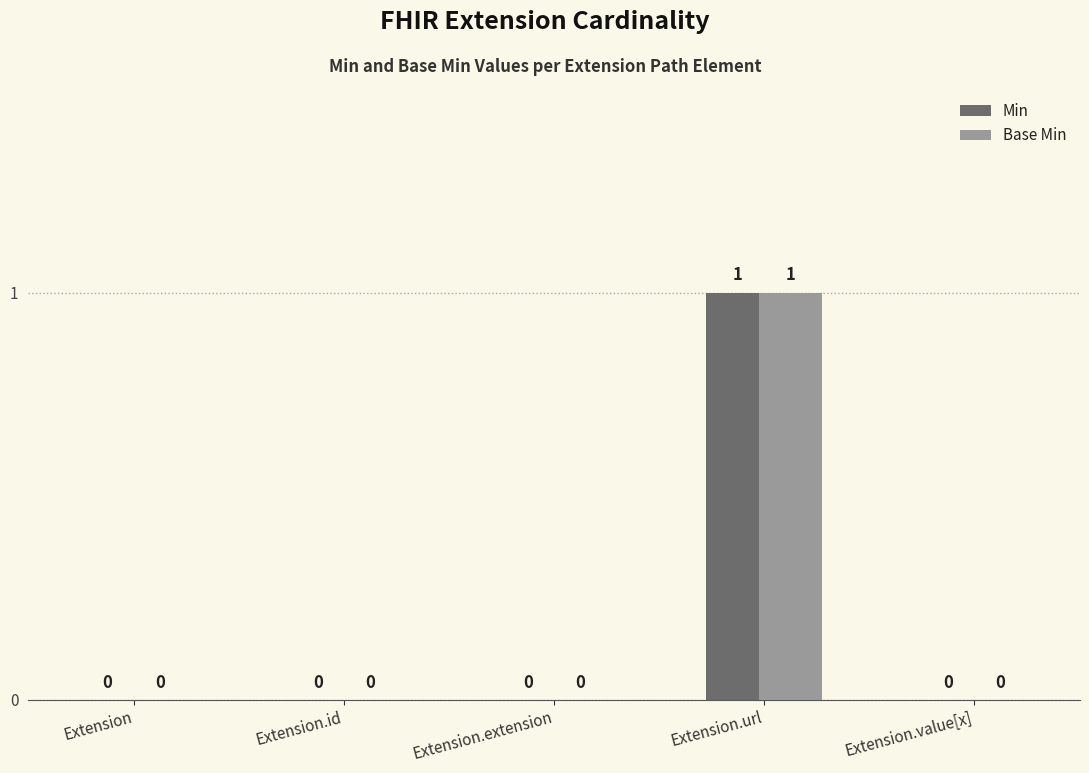

Reading right to left, extract all data points from this chart.

Min: Extension.value[x]=0	Extension.url=1	Extension.extension=0	Extension.id=0	Extension=0
Base Min: Extension.value[x]=0	Extension.url=1	Extension.extension=0	Extension.id=0	Extension=0